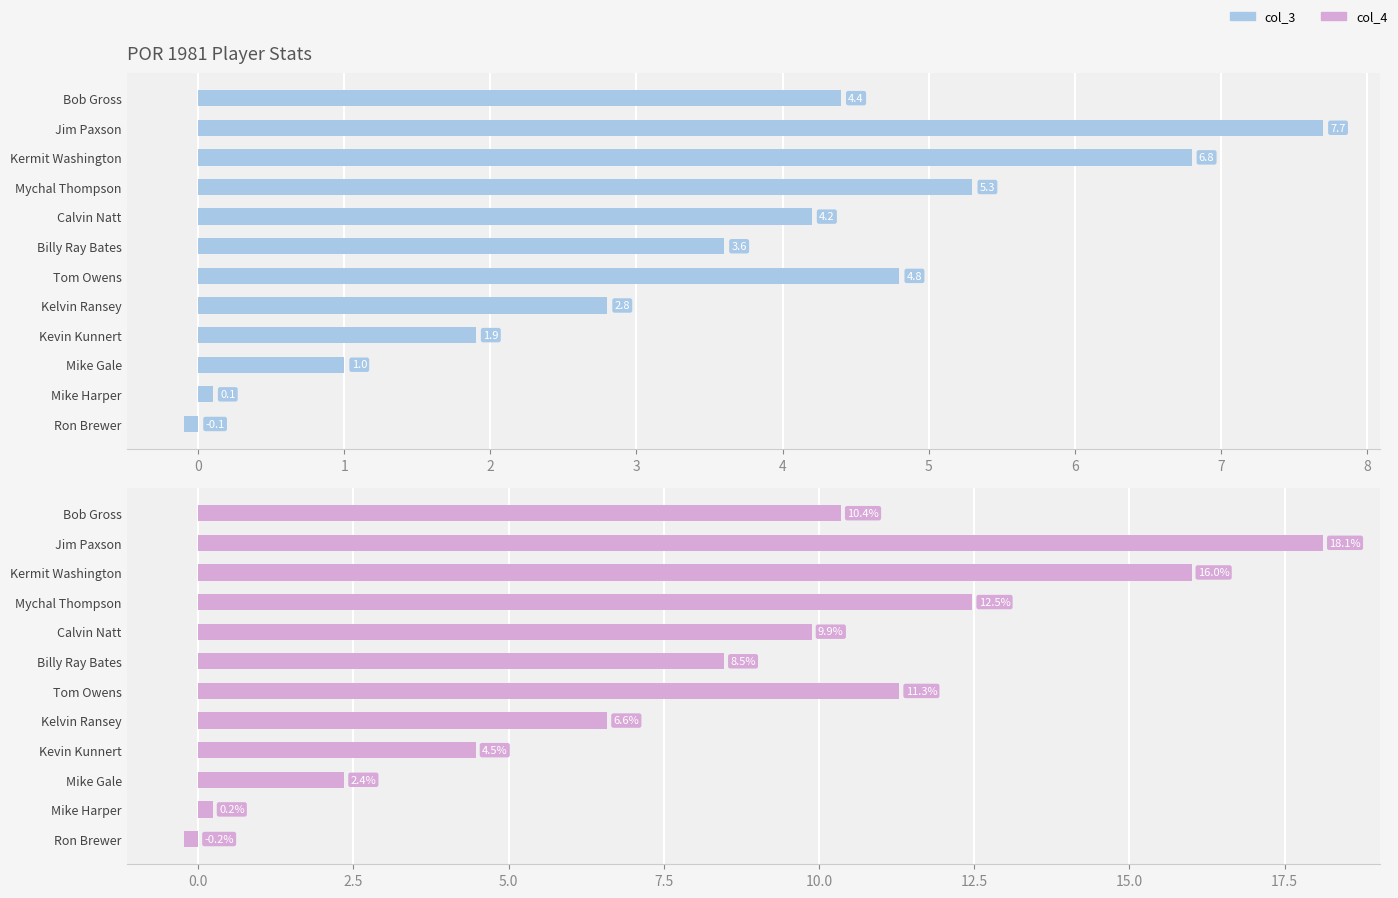

How many values in the col_4 series are below 9?

6